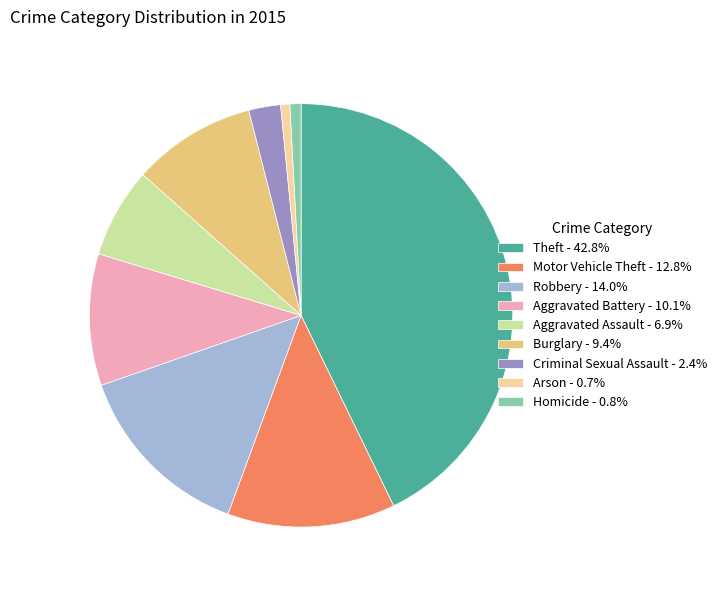

Do Homicide and Theft together represent more than half of the pie?

No